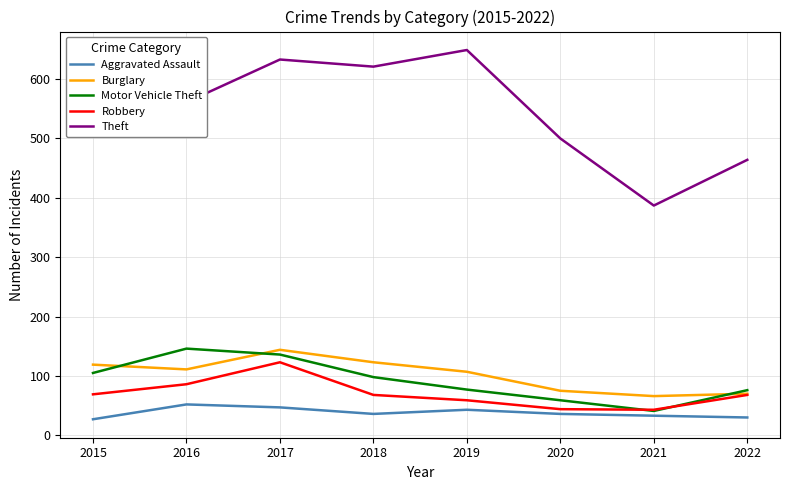

At which category does Theft reach its first local peak?

2017